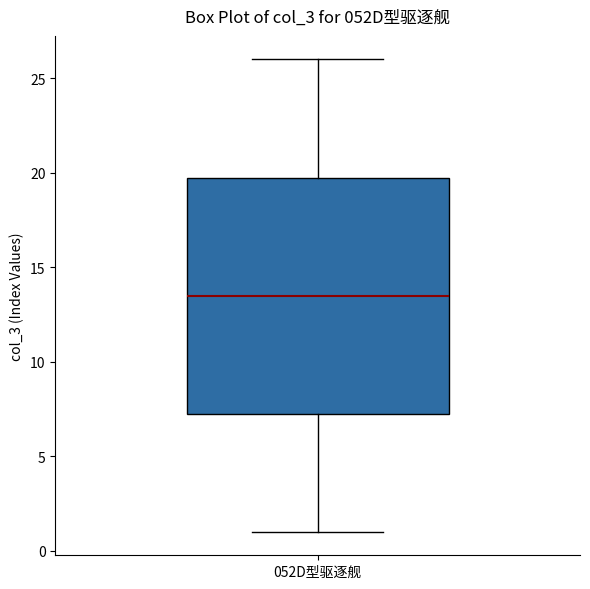

Transcribe this box plot: give where the median line is, the range the box spans, and where the two whiskers end, as read against the y-axis. The values are not printed on the chart, so give them approximately, as read against the axis.

median 13.5, box 7.5 to 20.0, whiskers 1.0 to 26.0